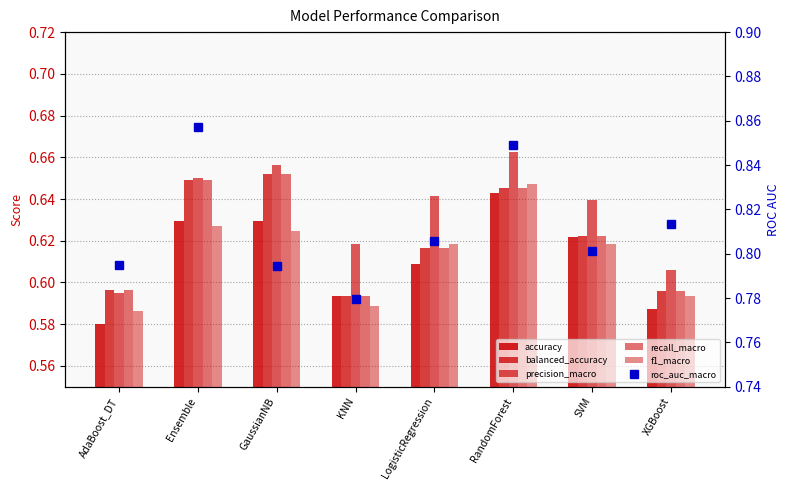

What is the spread (max minus min) of values at RandomForest?

0.2